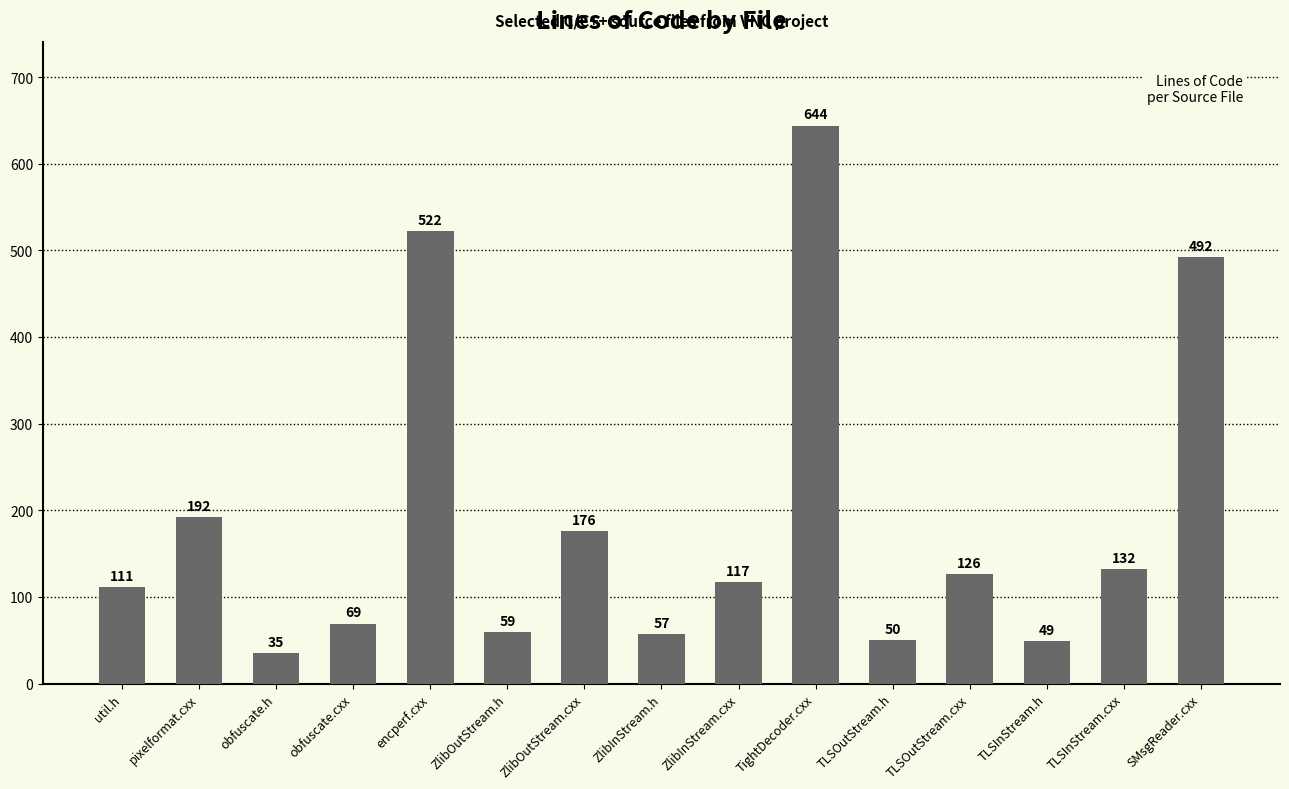

List the labels in order of value, largest first.

TightDecoder.cxx, encperf.cxx, SMsgReader.cxx, pixelformat.cxx, ZlibOutStream.cxx, TLSInStream.cxx, TLSOutStream.cxx, ZlibInStream.cxx, util.h, obfuscate.cxx, ZlibOutStream.h, ZlibInStream.h, TLSOutStream.h, TLSInStream.h, obfuscate.h